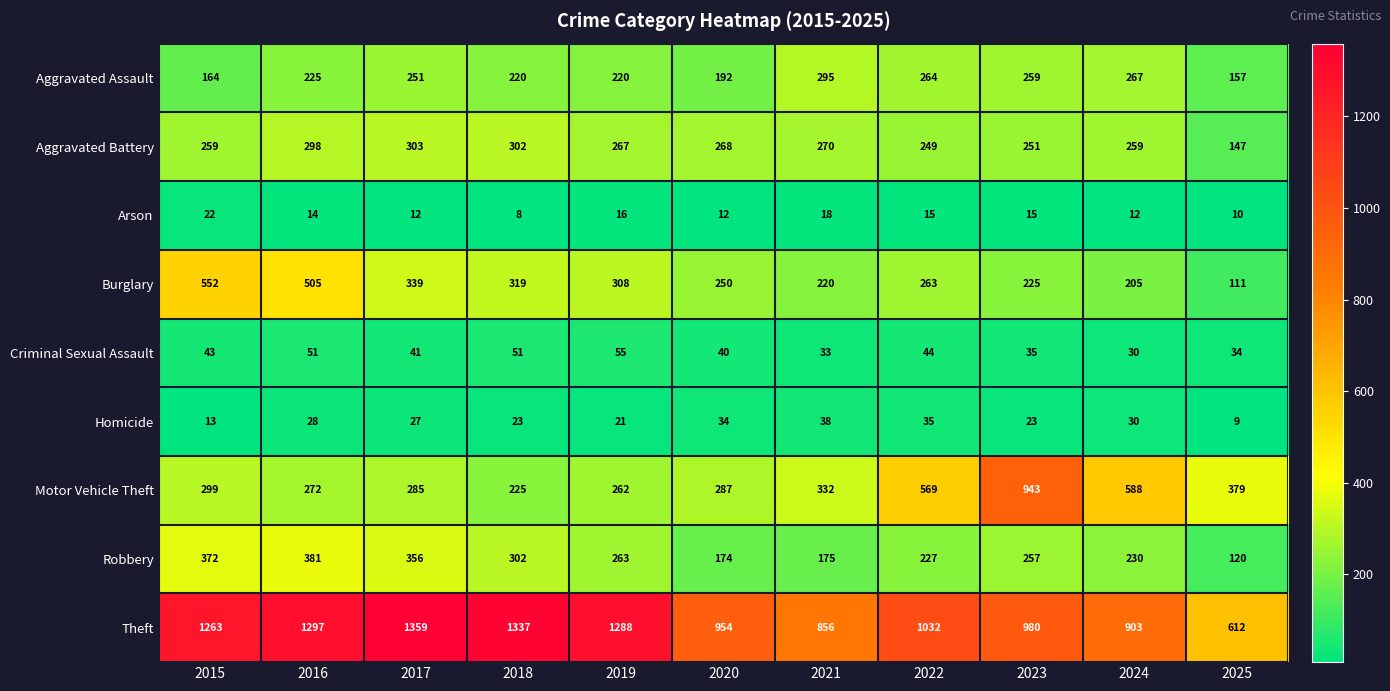

Rank the series by their maximum value, from highest to lowest.

Theft, Motor Vehicle Theft, Burglary, Robbery, Aggravated Battery, Aggravated Assault, Criminal Sexual Assault, Homicide, Arson